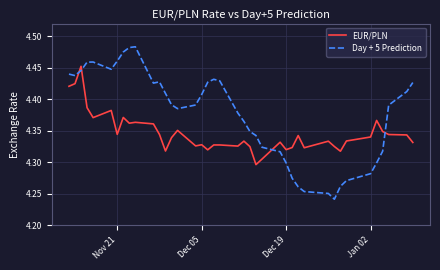

Which series has the widest spread of values?

Day + 5 Prediction